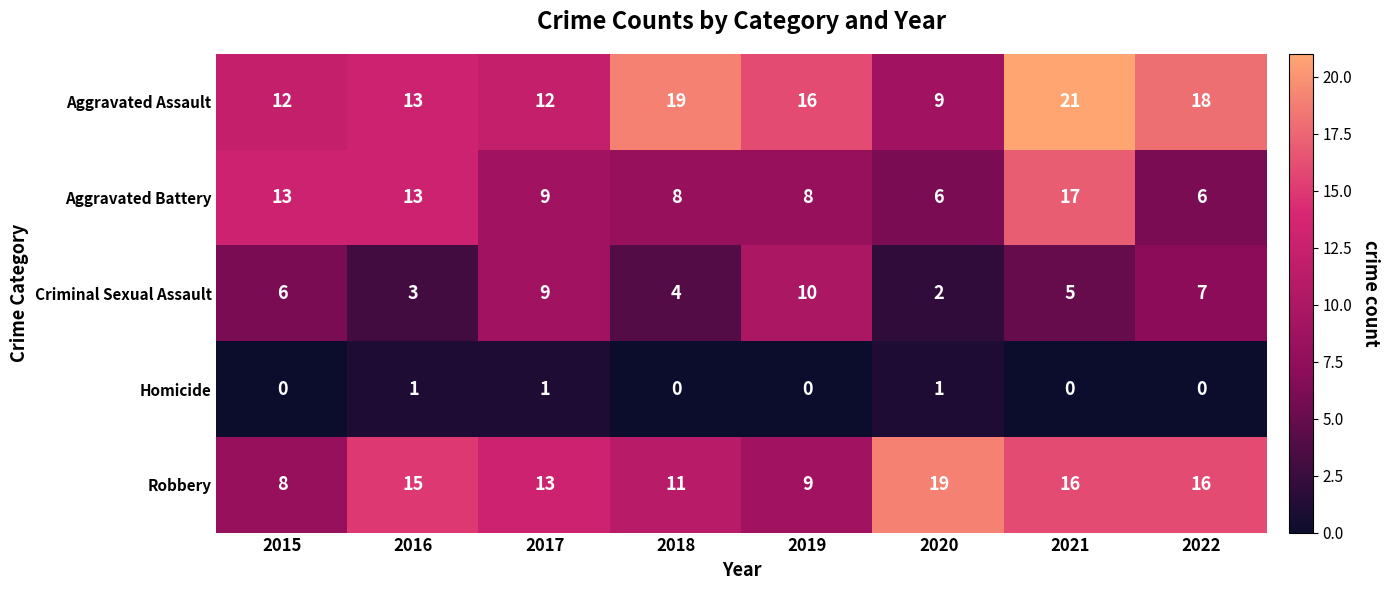

True or false: Robbery has a value of 6 at 2017.

False